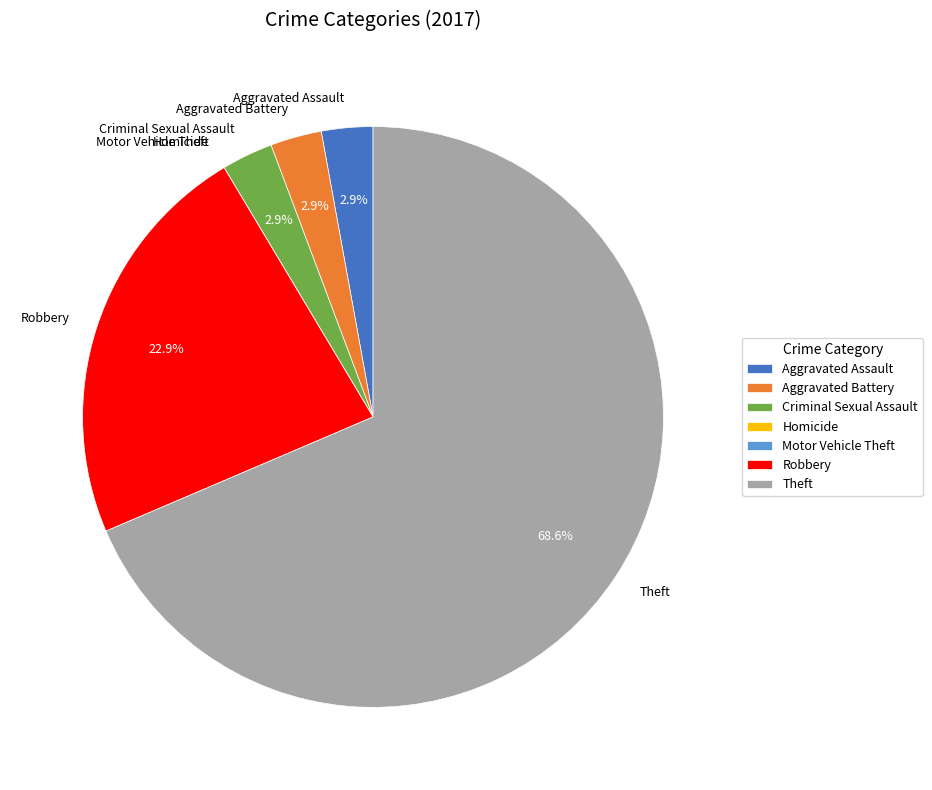

To the nearest percent, what percentage of the pie is Aggravated Assault?

3%